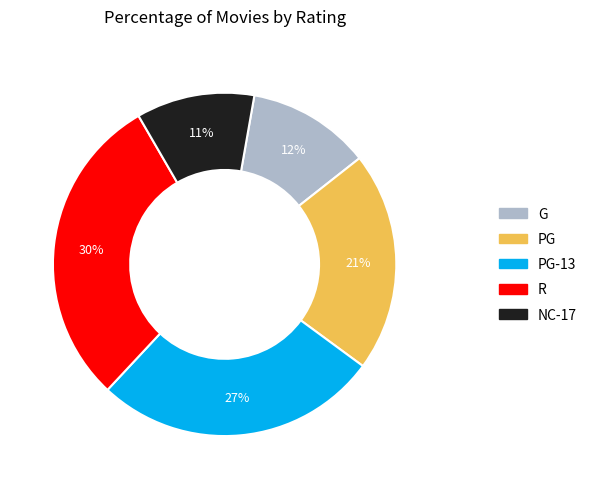

Does any single category account for the majority?

No